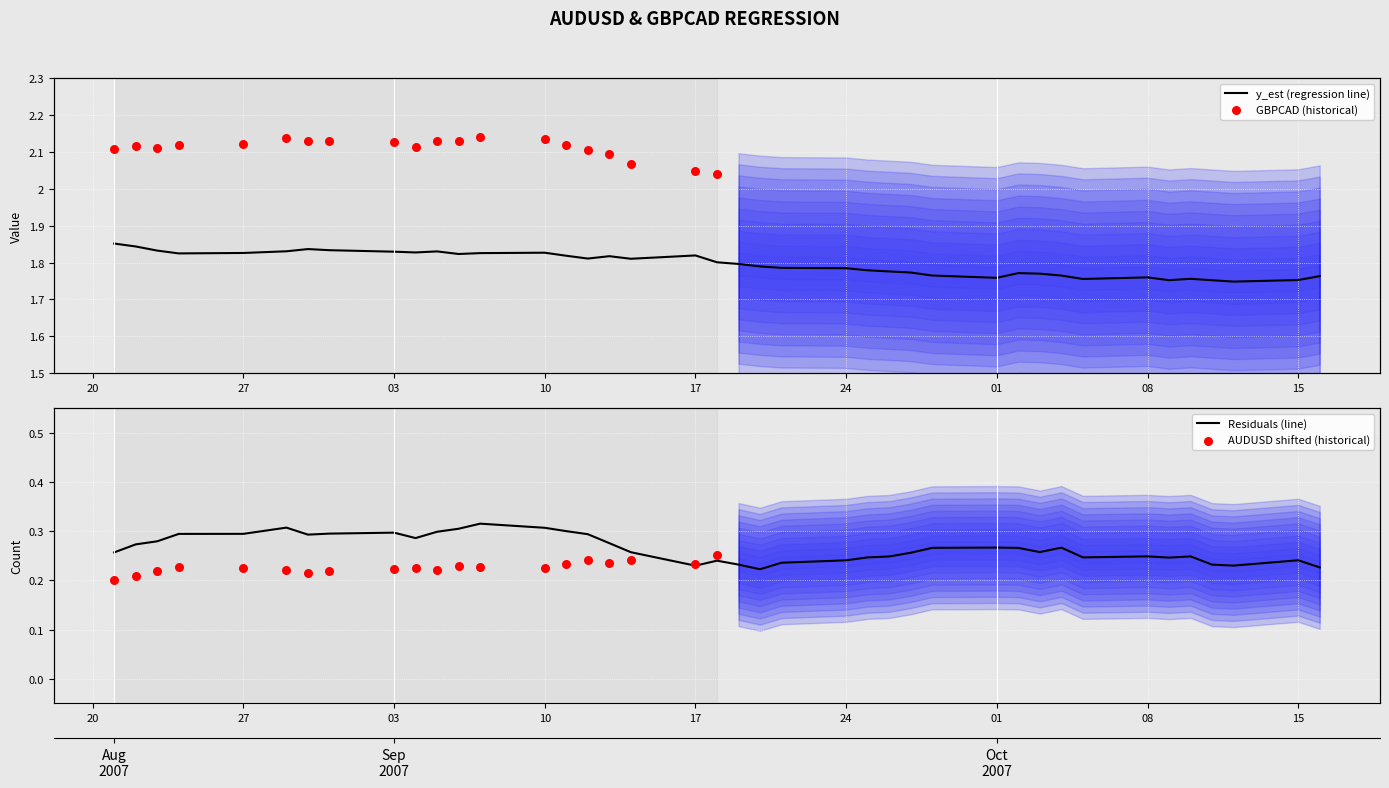

Which series reaches the minimum Y coordinate?

resid